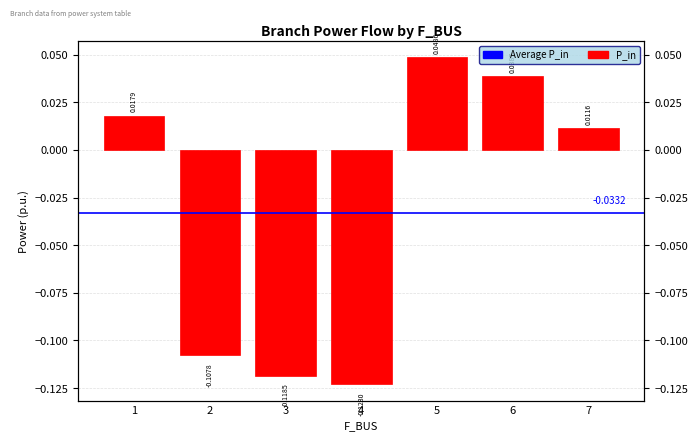

How many values are above zero?

4